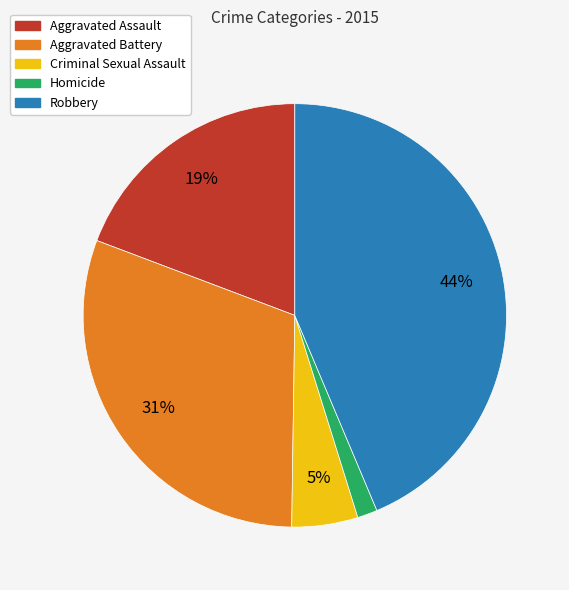

How many segments does this pie chart have?

5